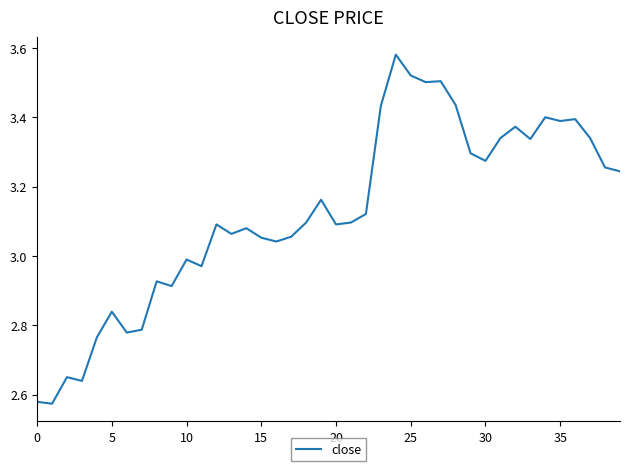

What is the difference between the maximum and minimum values?

1.0